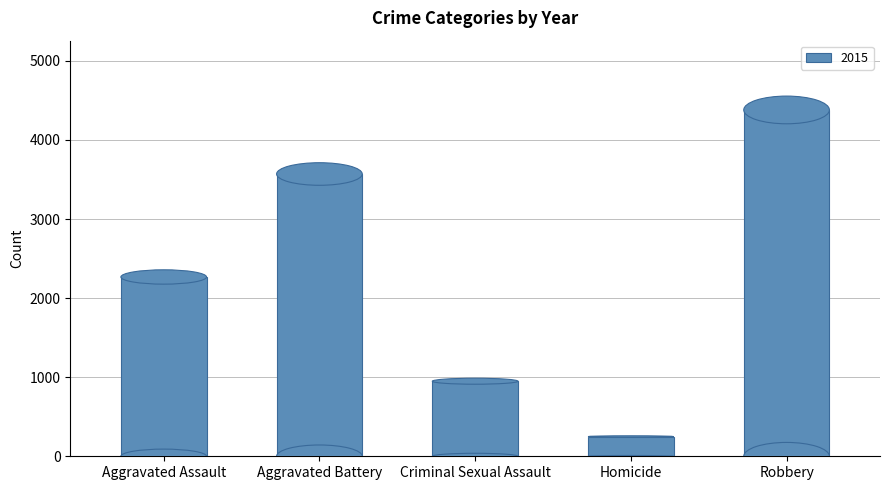

What is the label of the 1st bar from the left?

Aggravated Assault